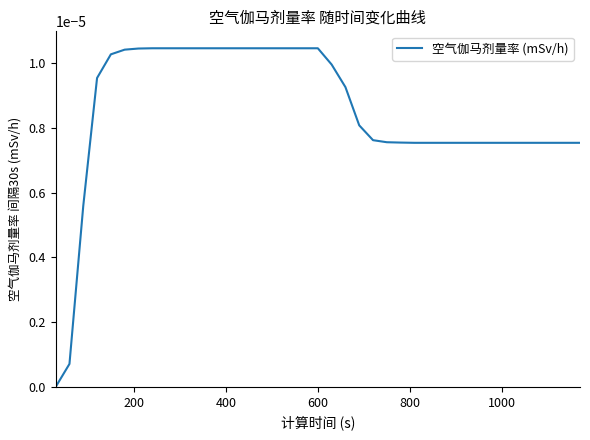

Count the number of data series in this chart.

1